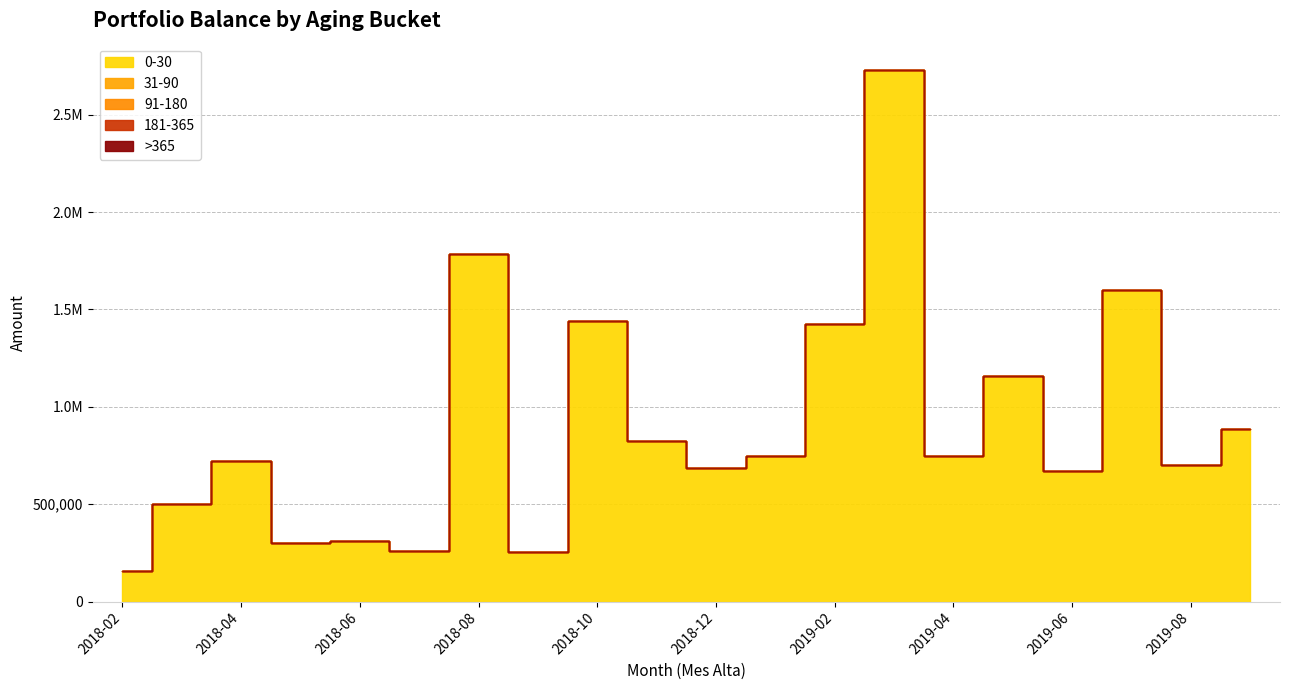

Where is >365 nearest to the value 0?

2018-02